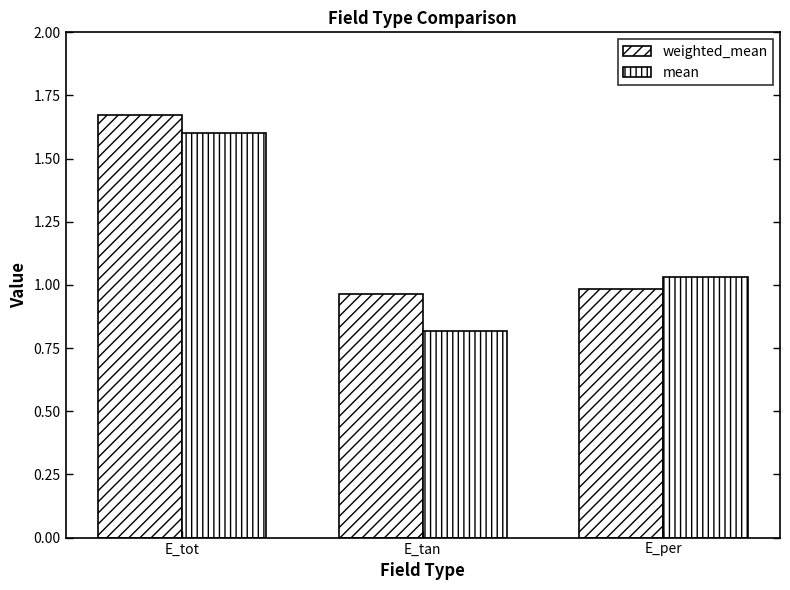

What is the difference between the maximum and minimum values in the mean series?

0.8